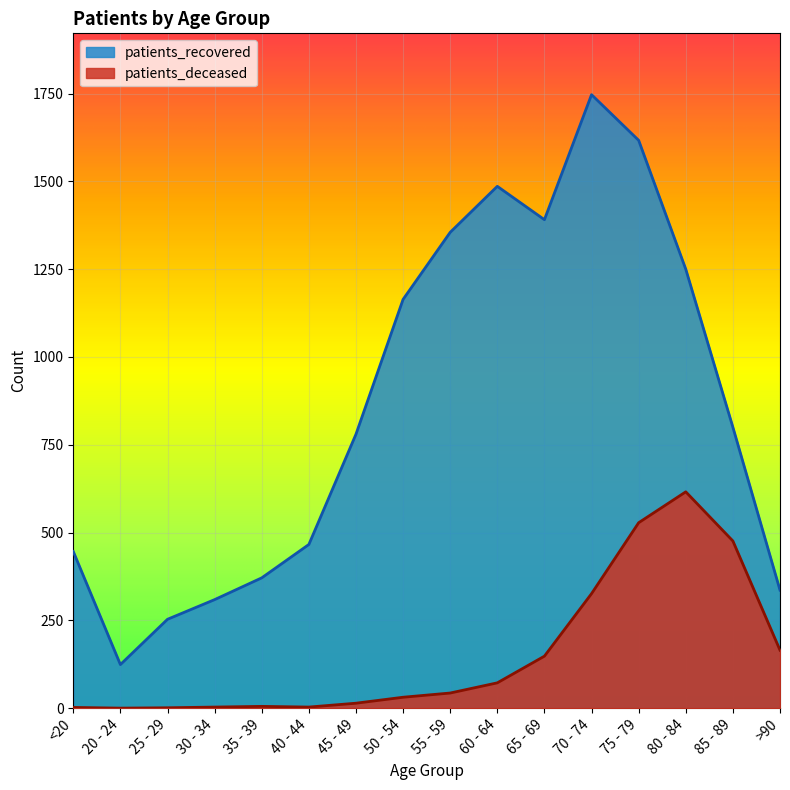

True or false: patients_recovered and patients_deceased cross at least once.

False